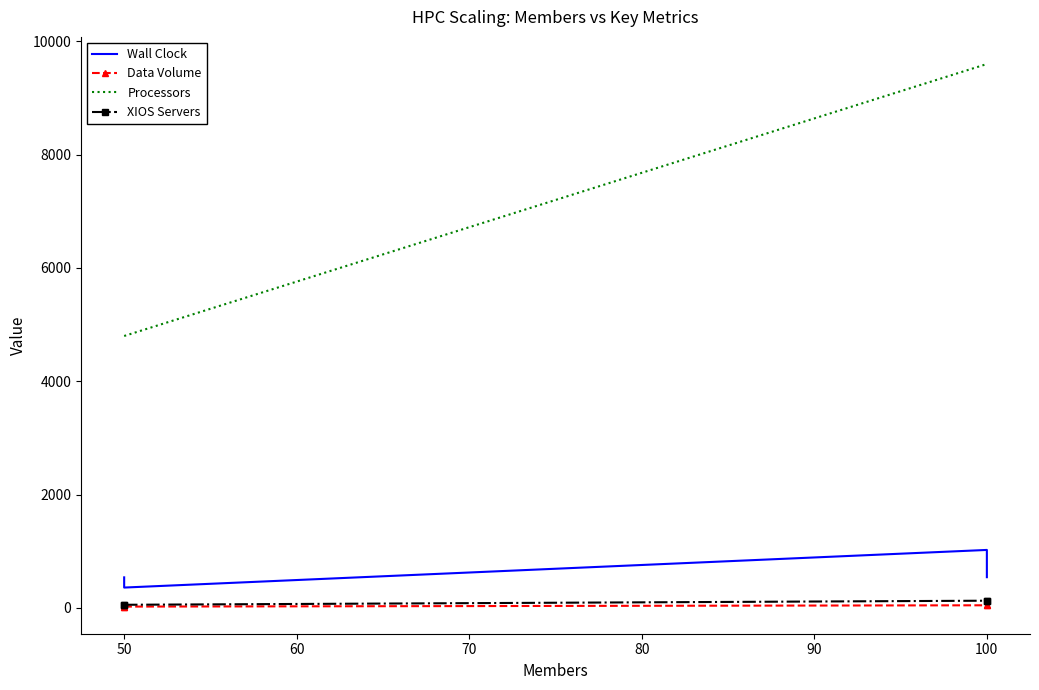

Between 50 and 100, which is larger?

100